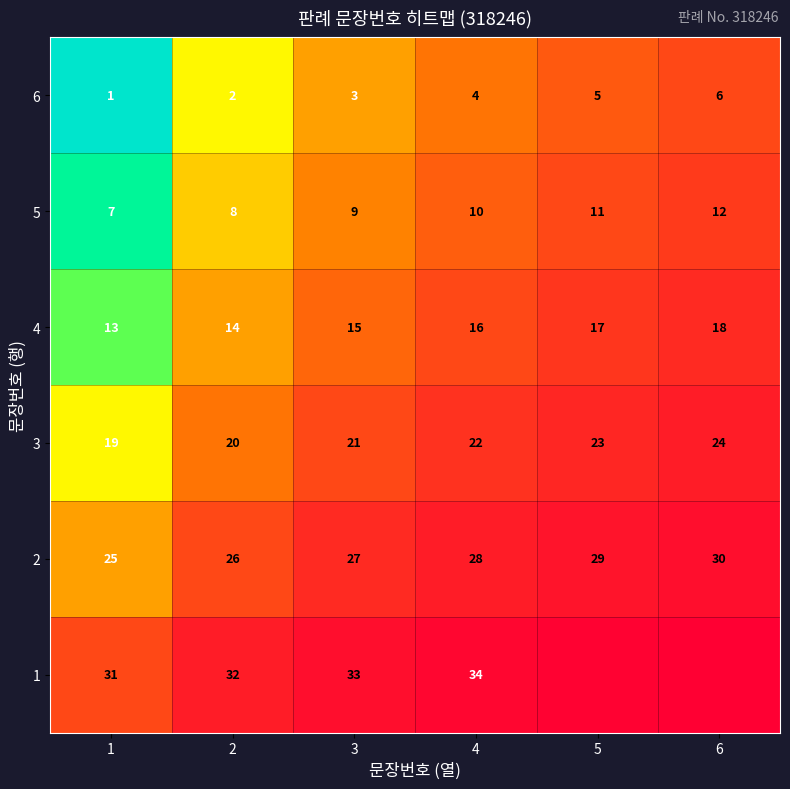

Is the value of 5 at 5 greater than the value of 3 at 5?

No